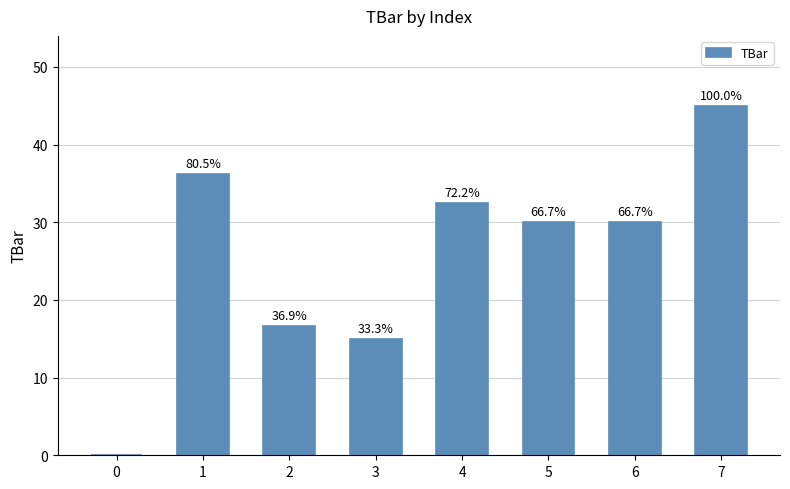

Are the bars horizontal?

No